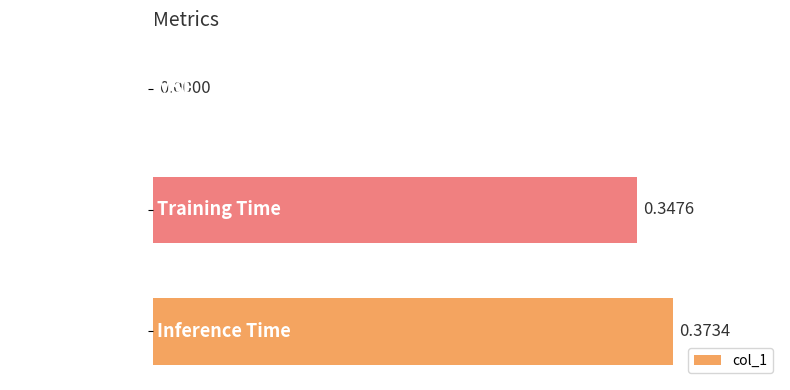

What is the sum of all values?

0.7